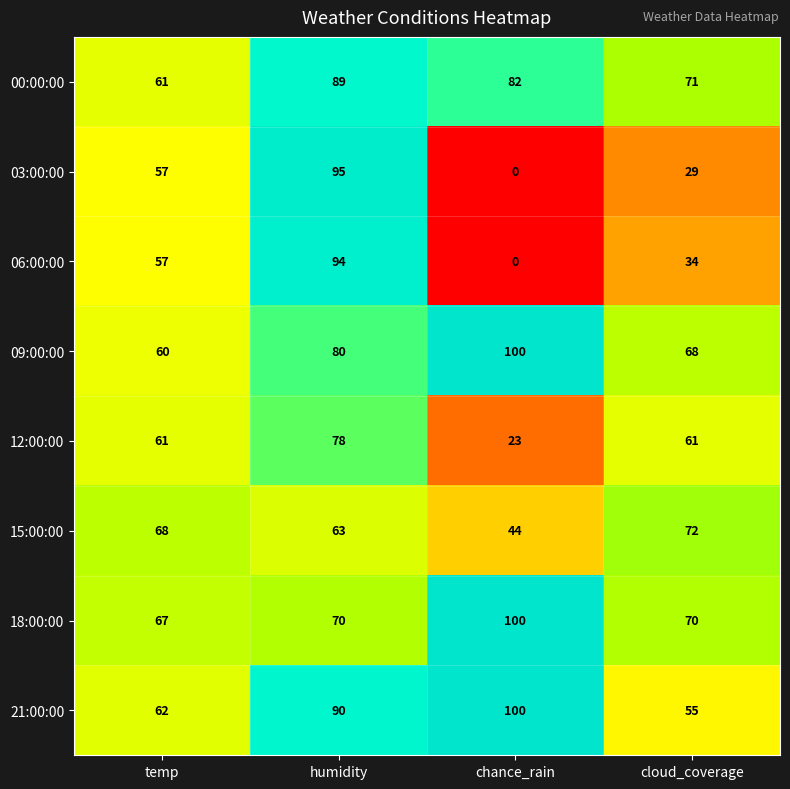

True or false: 00:00:00 has a value of 82 at chance_rain.

True